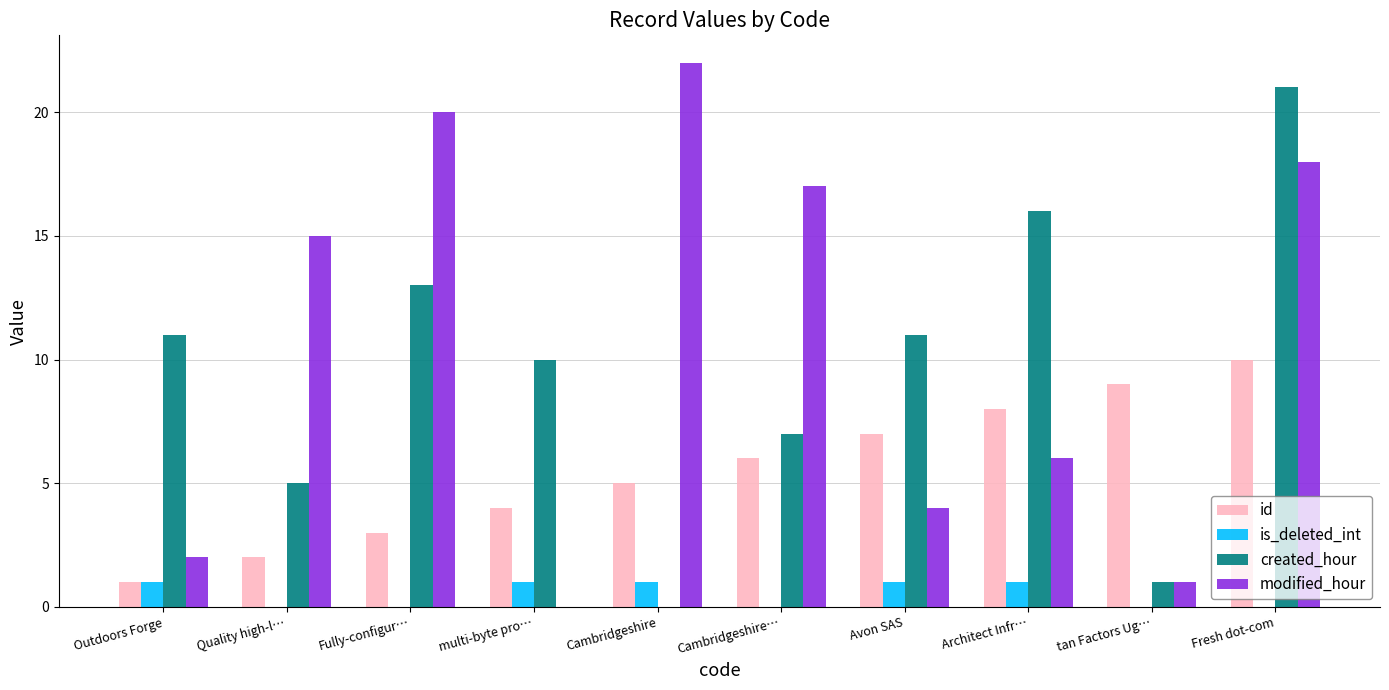

The id series shows 2 at Outdoors Forge. True or false?

False